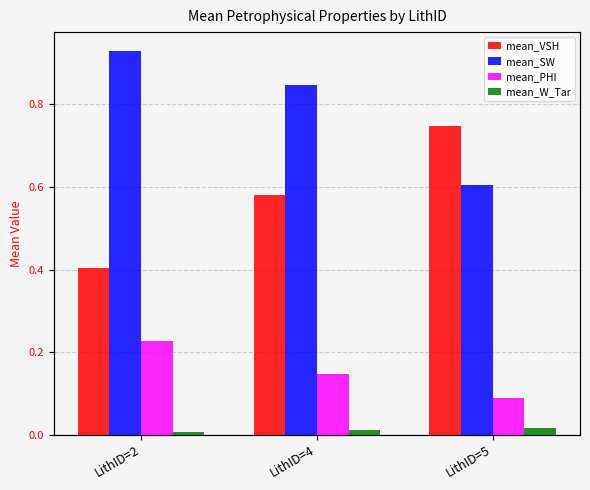

How many bars are there in each group?

4